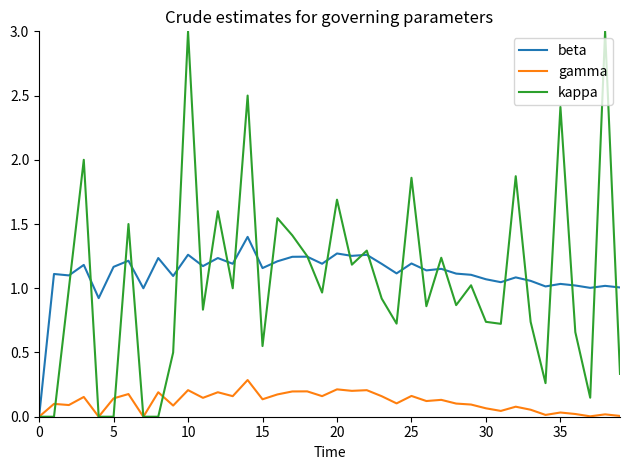

How many values in beta are above zero?

39